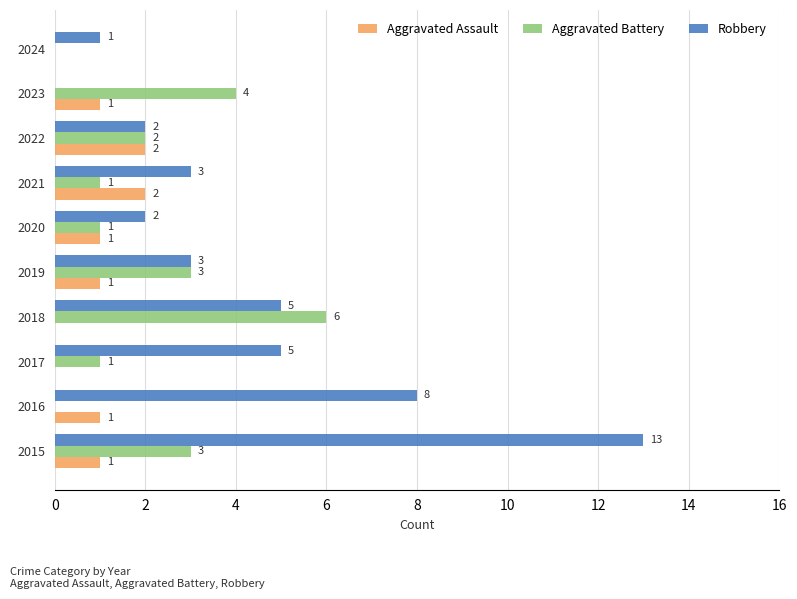

How many Aggravated Assault values are between 0 and 1?

8